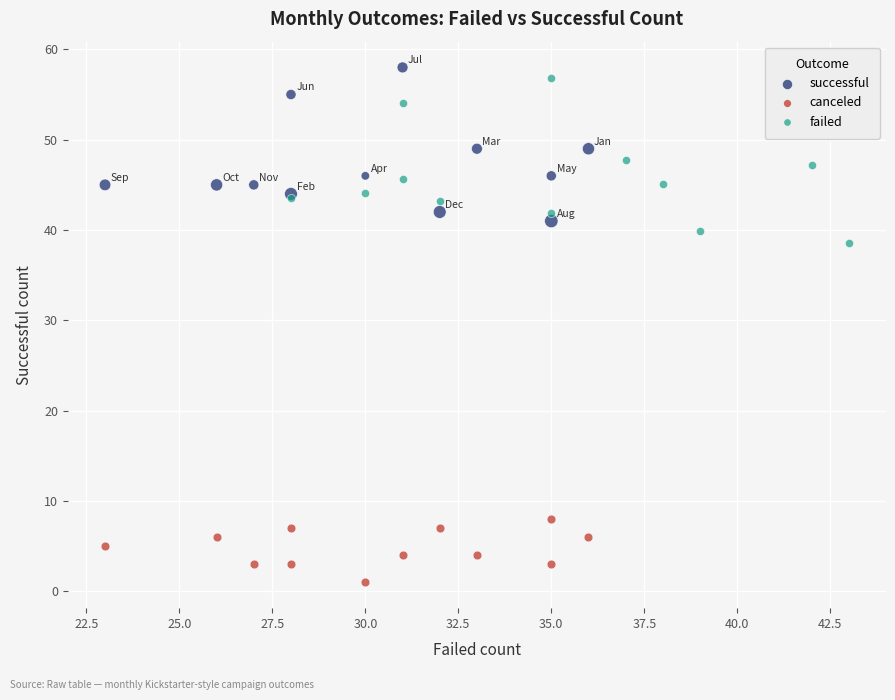

Which series reaches the minimum Y coordinate?

canceled